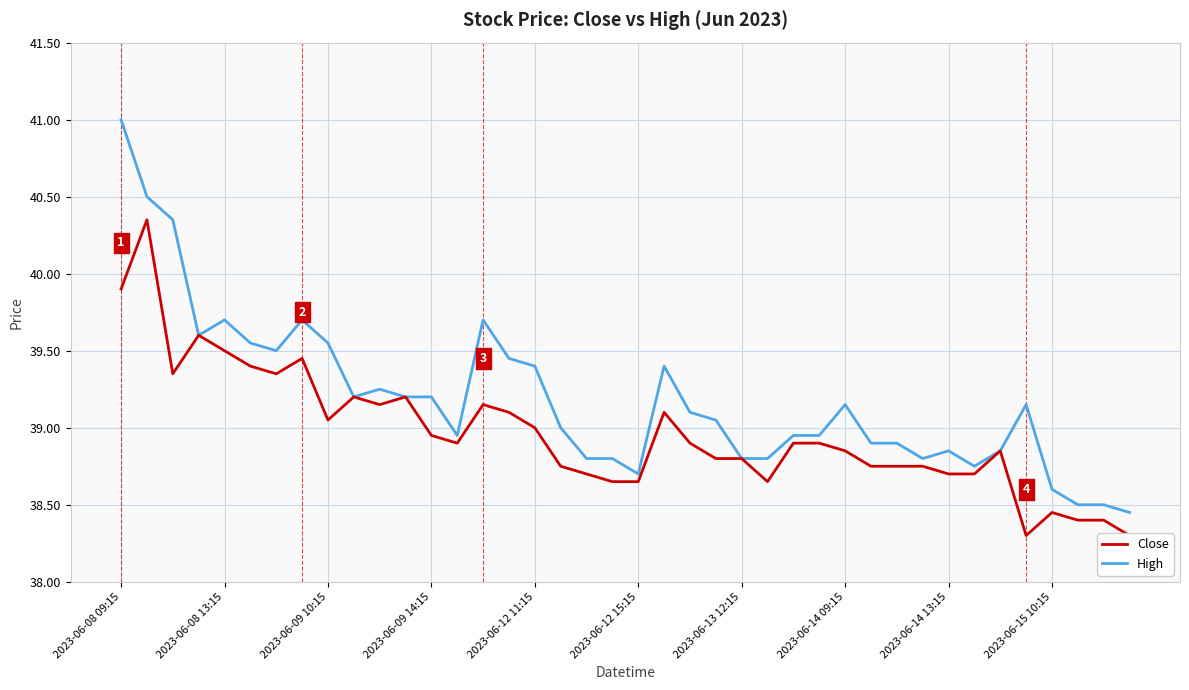

True or false: High and Close cross at least once.

False